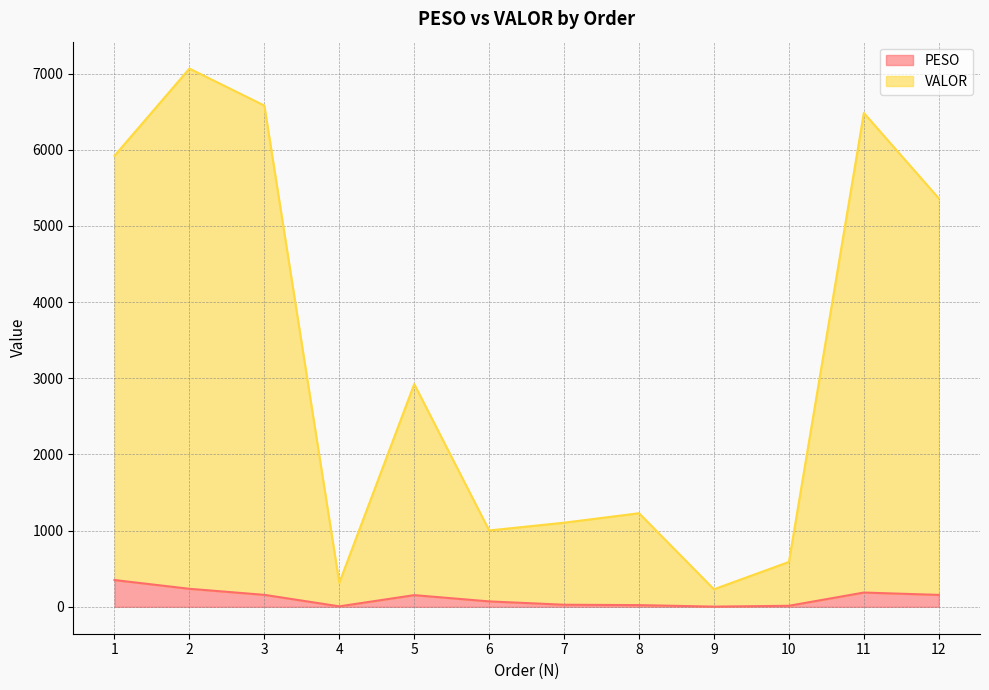

Does the chart have visible grid lines?

Yes